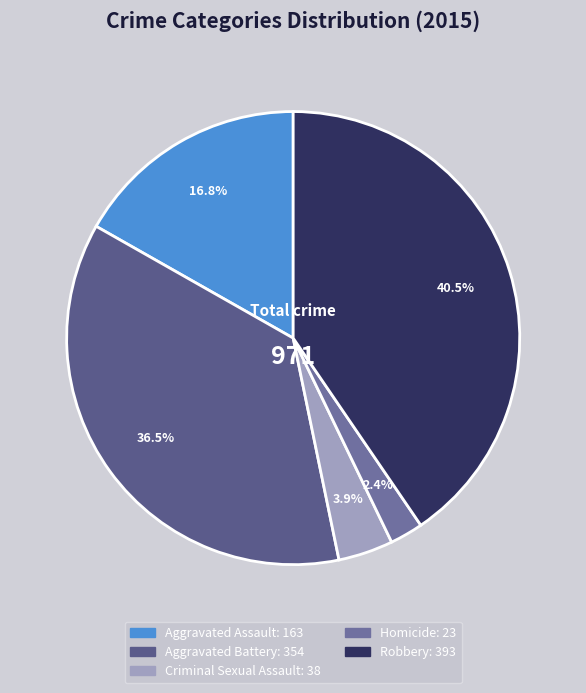

Rank the categories by value from highest to lowest.

Robbery, Aggravated Battery, Aggravated Assault, Criminal Sexual Assault, Homicide